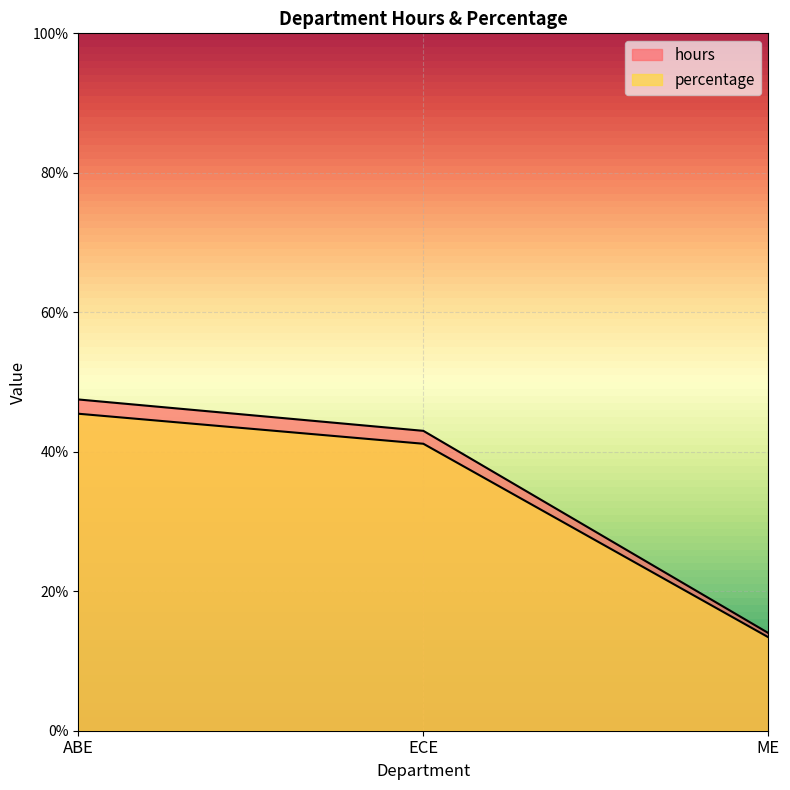

Reading right to left, list all the values displayed in this chart.

hours: 14.0	43.0	47.5
percentage: 13.4	41.1	45.5